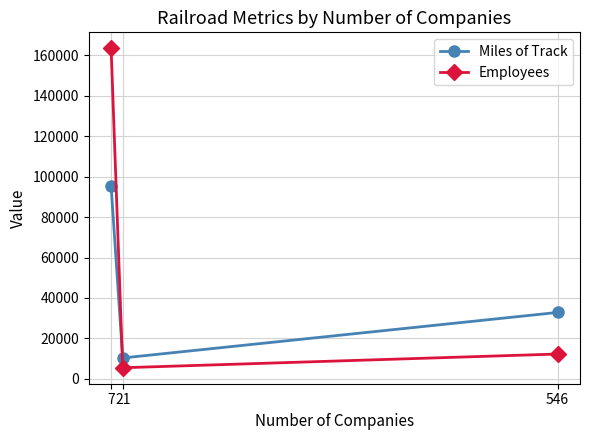

What are all the series names shown in the legend?

Miles of Track, Employees